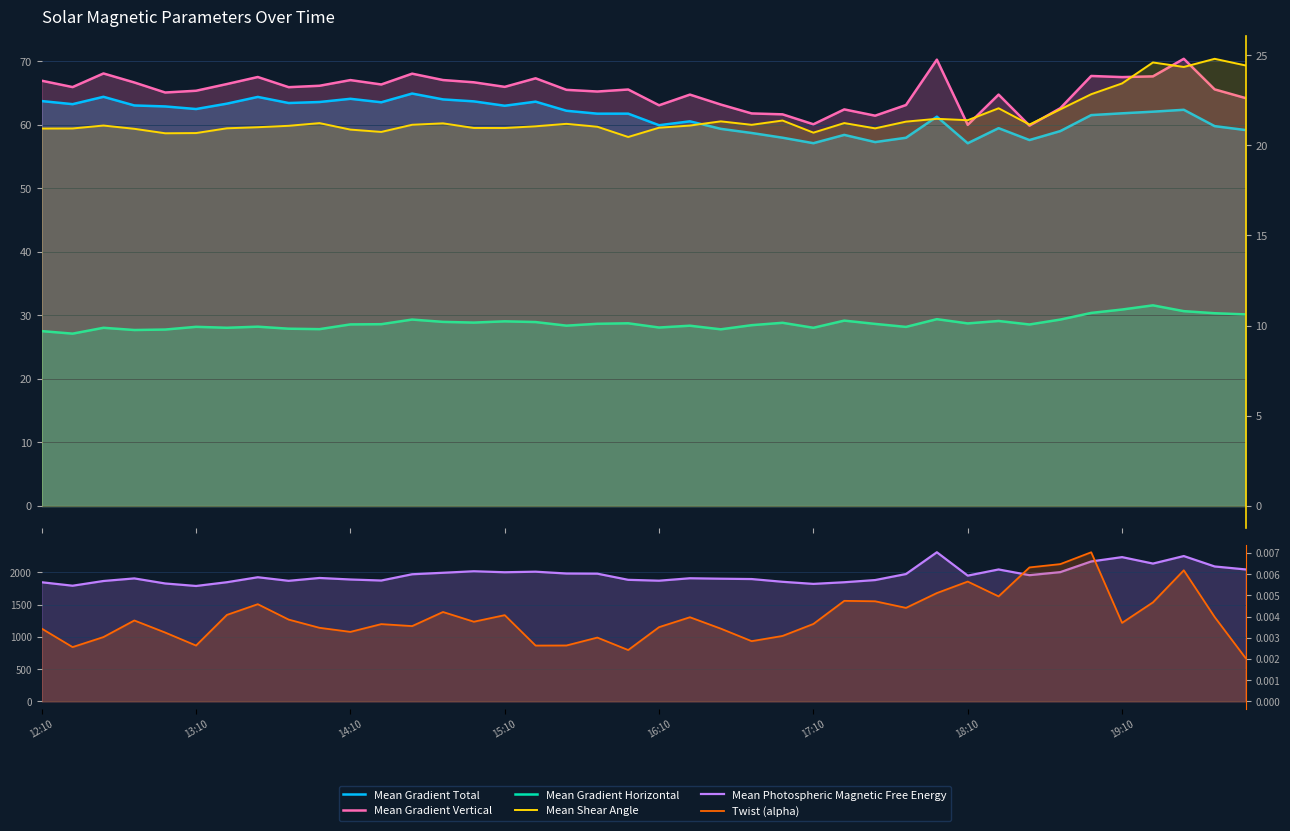

What is the value of the Mean Gradient Total point at the 1st from the left?

63.7